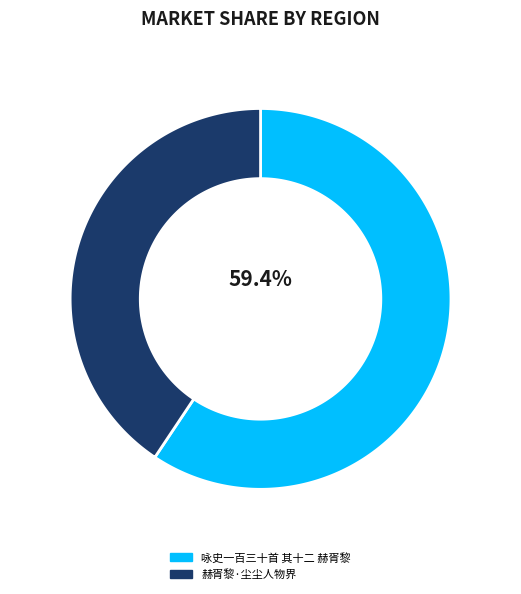

To the nearest percent, what is the combined percentage of 赫胥黎·尘尘人物界 and 咏史一百三十首 其十二 赫胥黎?

100%